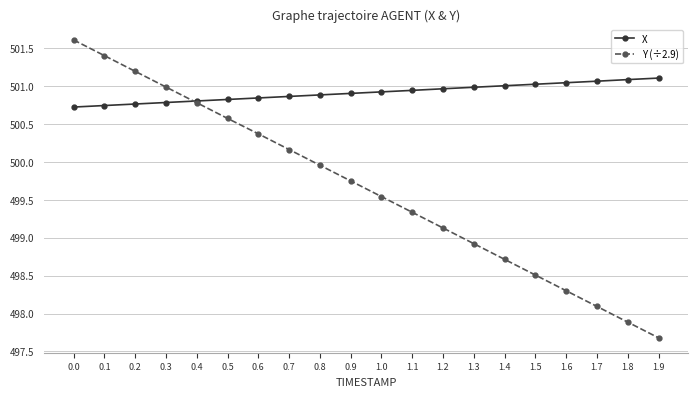

What is the maximum value for Y (÷2.9)?

501.6